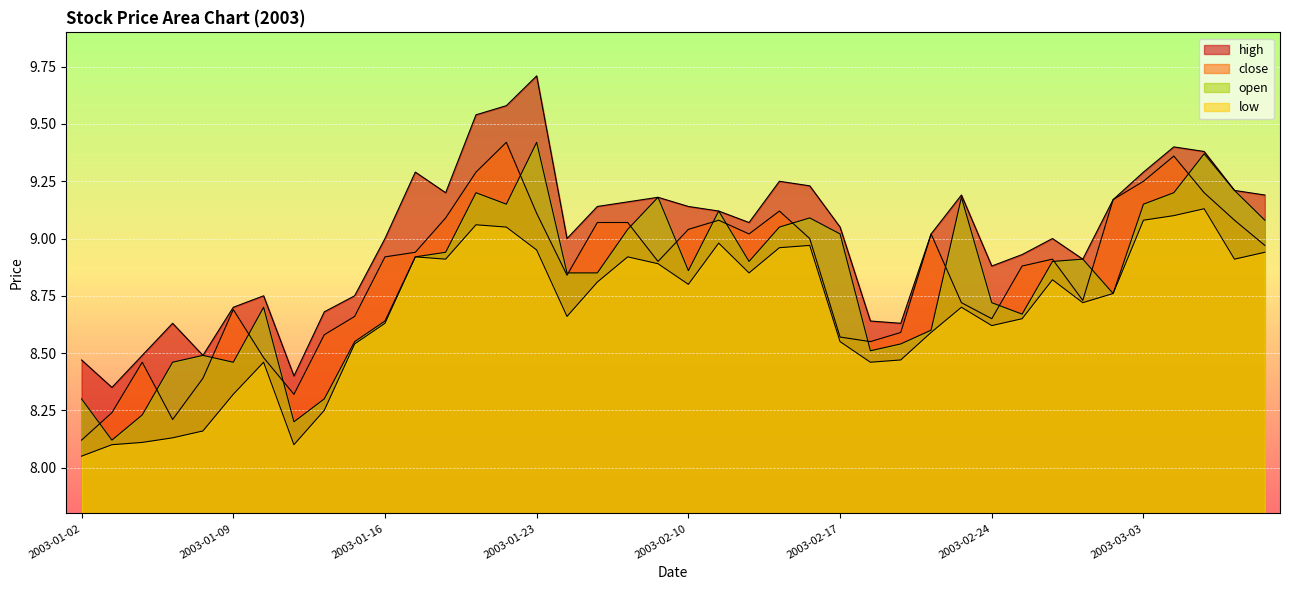

What is the difference between the highest and lowest values at 2003-03-03?

0.2